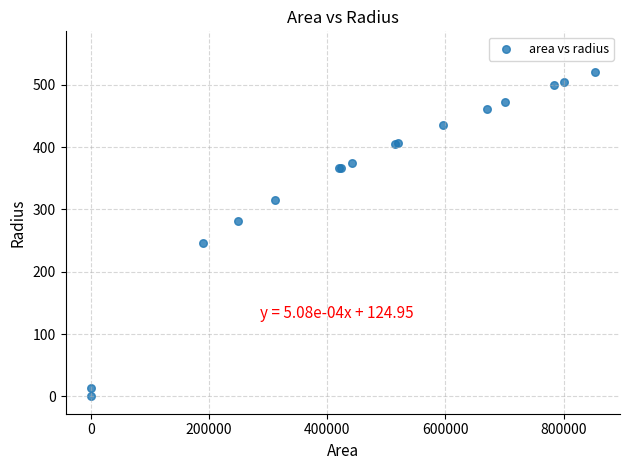

What Y value in the scatter plot is closest to 260?

245.9